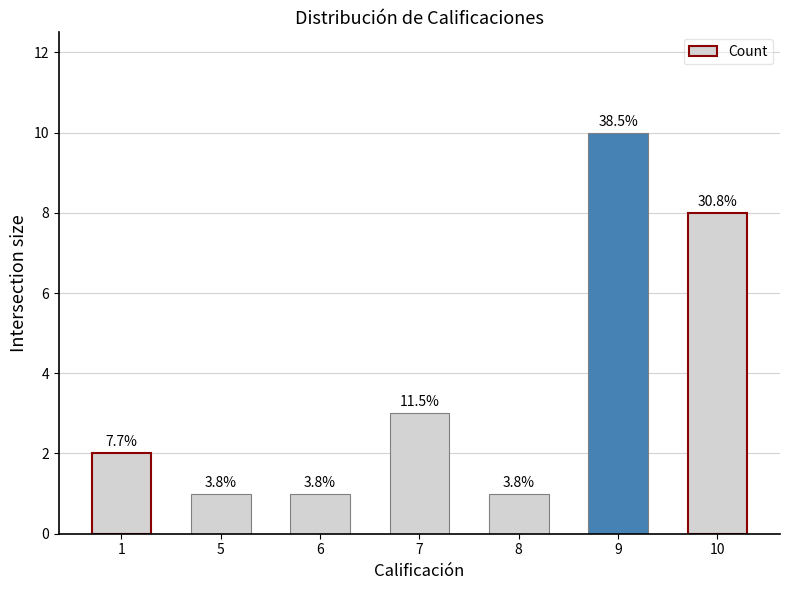

Rank the categories by value from highest to lowest.

9, 10, 7, 1, 5, 6, 8